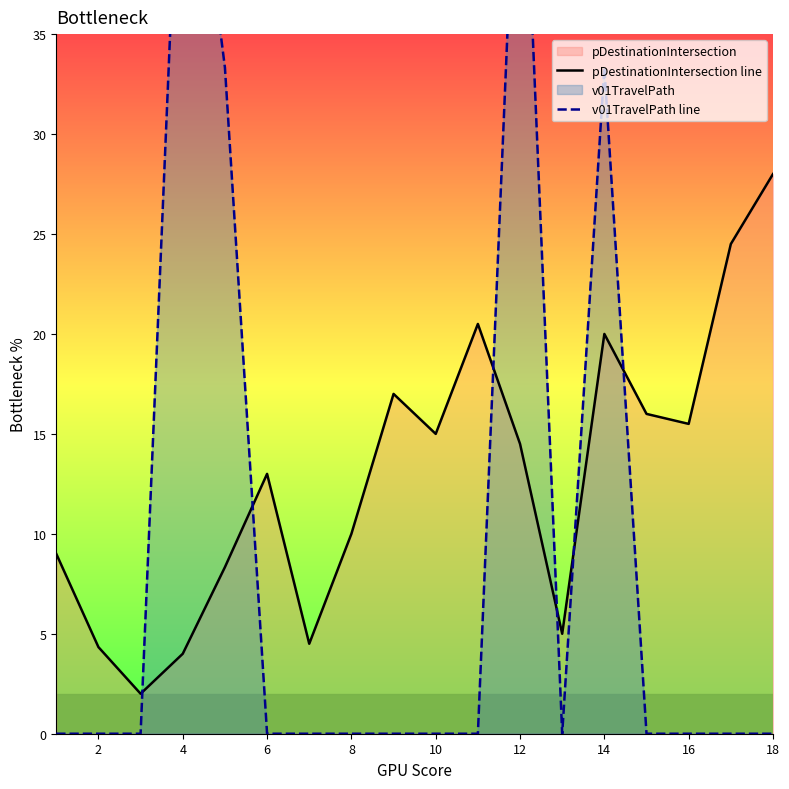

What is the average value of the pDestinationIntersection line series?

12.8